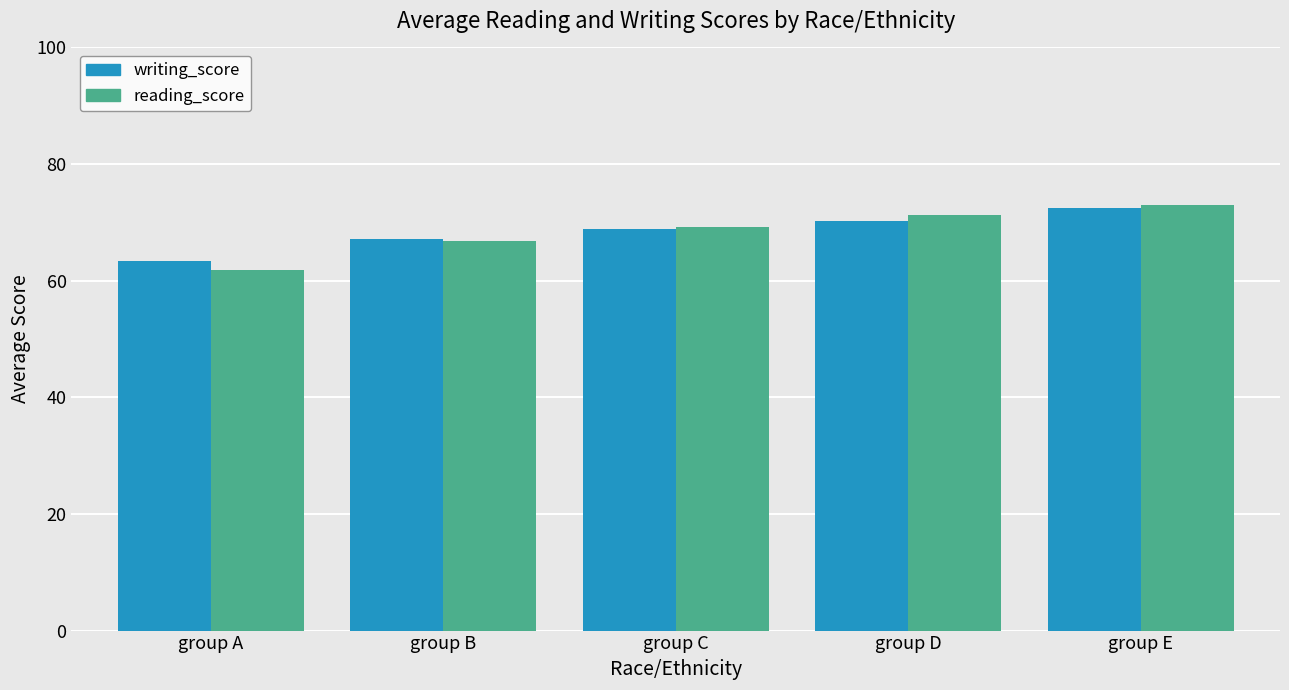

The reading_score series shows 14.7 at group B. True or false?

False